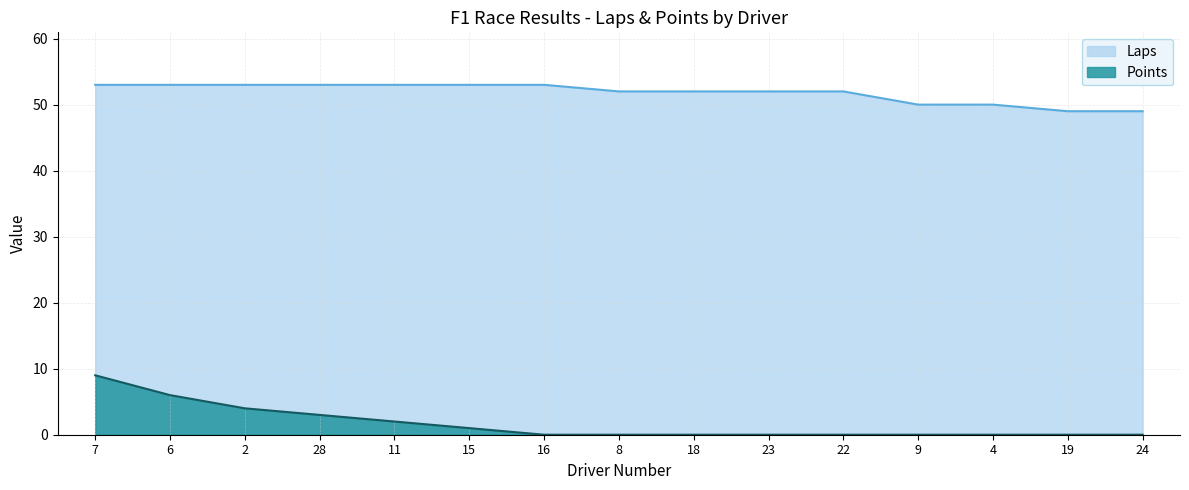

Reading right to left, list all the values displayed in this chart.

Laps: 49	49	50	50	52	52	52	52	53	53	53	53	53	53	53
Points: 0	0	0	0	0	0	0	0	0	1	2	3	4	6	9